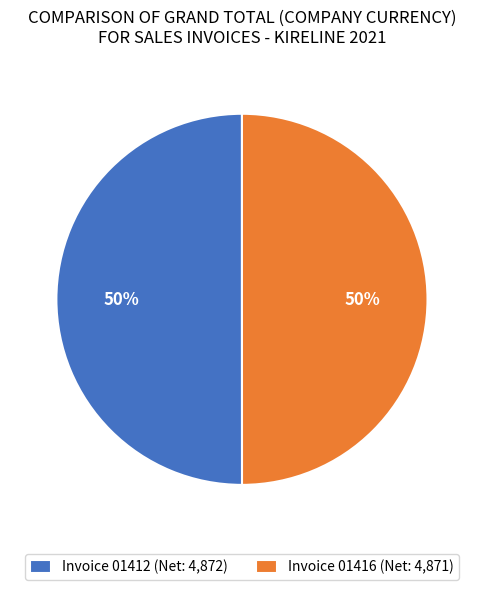

Approximately how many times larger is the value at Invoice 01412 (Net: 4,872) compared to Invoice 01416 (Net: 4,871)?

1.0